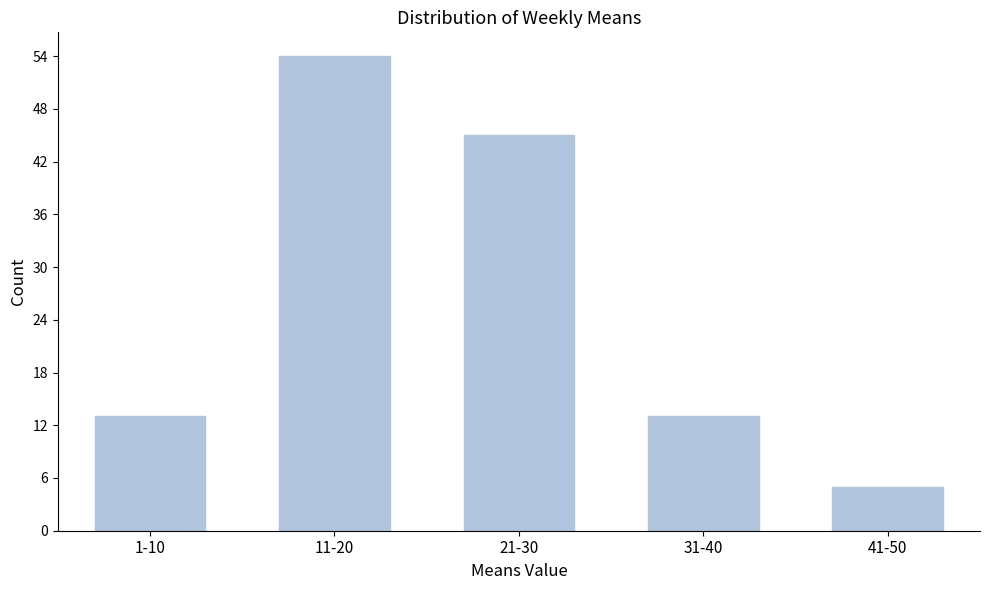

Reading left to right, transcribe all the data shown in this chart.

13	54	45	13	5